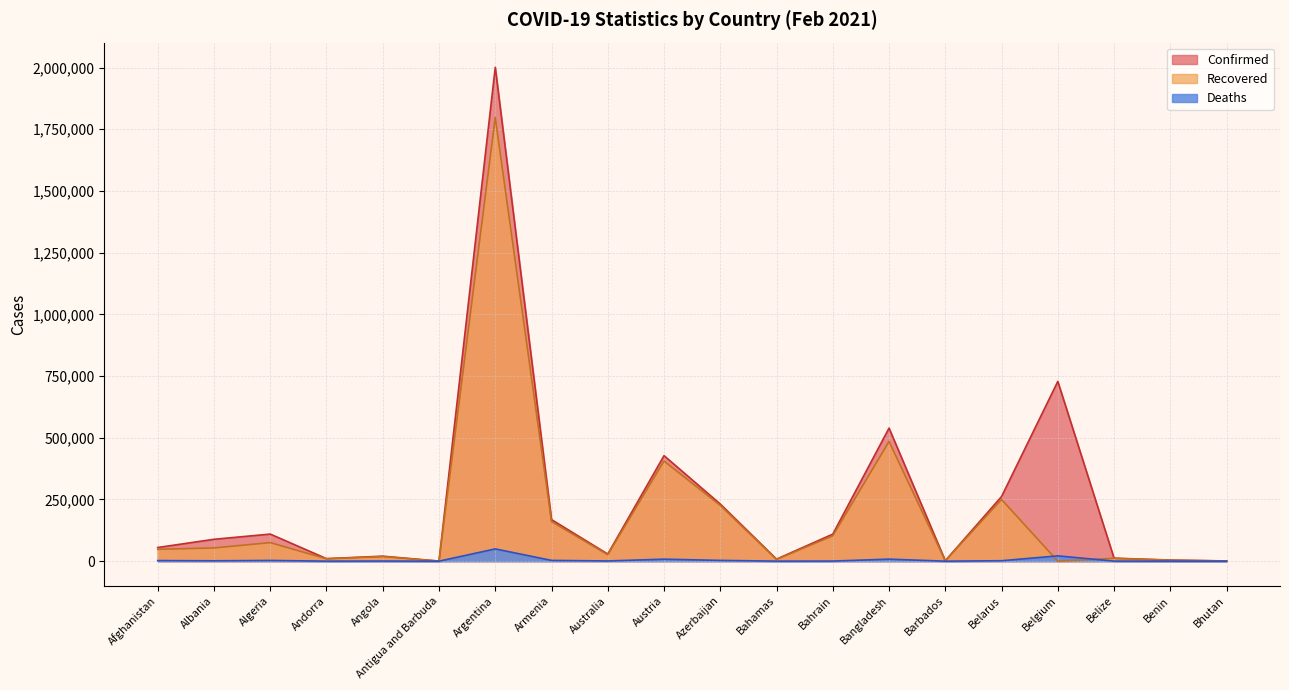

Reading left to right, what are all the values shown in this chart?

Confirmed: Afghanistan=55402	Albania=88671	Algeria=109782	Andorra=10312	Angola=20210	Antigua and Barbuda=350	Argentina=2001034	Armenia=168496	Australia=28873	Austria=427562	Azerbaijan=231509	Bahamas=8289	Bahrain=109604	Bangladesh=539153	Barbados=1857	Belarus=261859	Belgium=728334	Belize=12079	Benin=4560	Bhutan=861
Recovered: Afghanistan=48133	Albania=53616	Algeria=75243	Andorra=9674	Angola=18687	Antigua and Barbuda=190	Argentina=1798120	Armenia=160405	Australia=26107	Austria=405921	Azerbaijan=225914	Bahamas=6837	Bahrain=102725	Bangladesh=485290	Barbados=1504	Belarus=250078	Belgium=0	Belize=11565	Benin=3772	Bhutan=854
Deaths: Afghanistan=2418	Albania=1503	Algeria=2926	Andorra=106	Angola=487	Antigua and Barbuda=9	Argentina=49674	Armenia=3130	Australia=909	Austria=8114	Azerbaijan=3167	Bahamas=176	Bahrain=391	Bangladesh=8239	Barbados=20	Belarus=1811	Belgium=21472	Belize=310	Benin=56	Bhutan=1